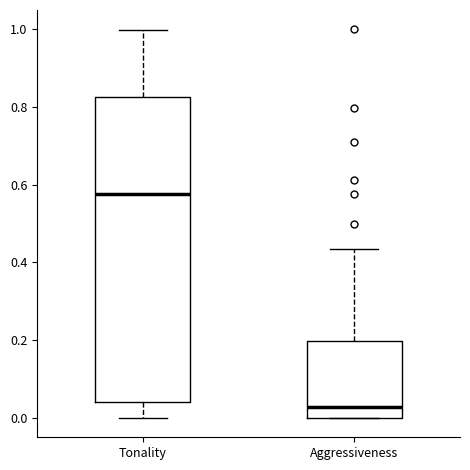

Which box's median line is the highest?

Tonality